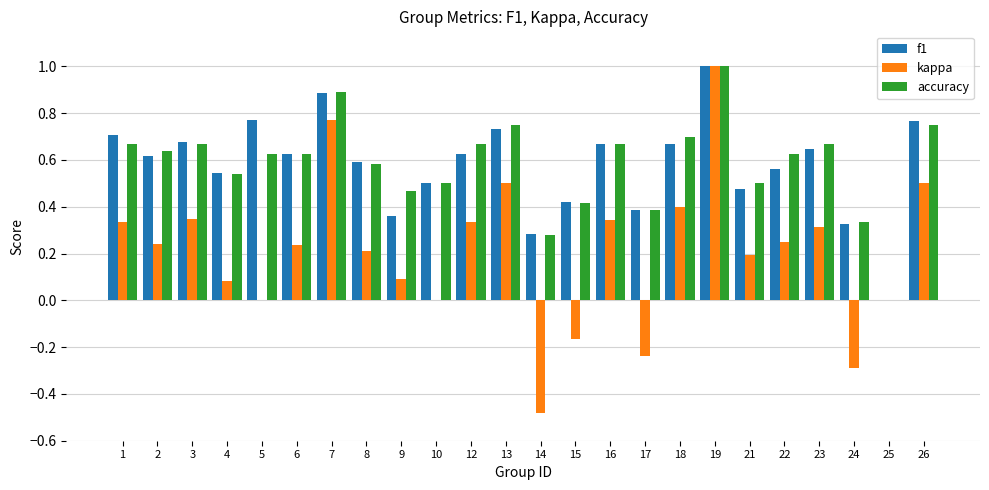

How many values in the f1 series exceed 0?

23